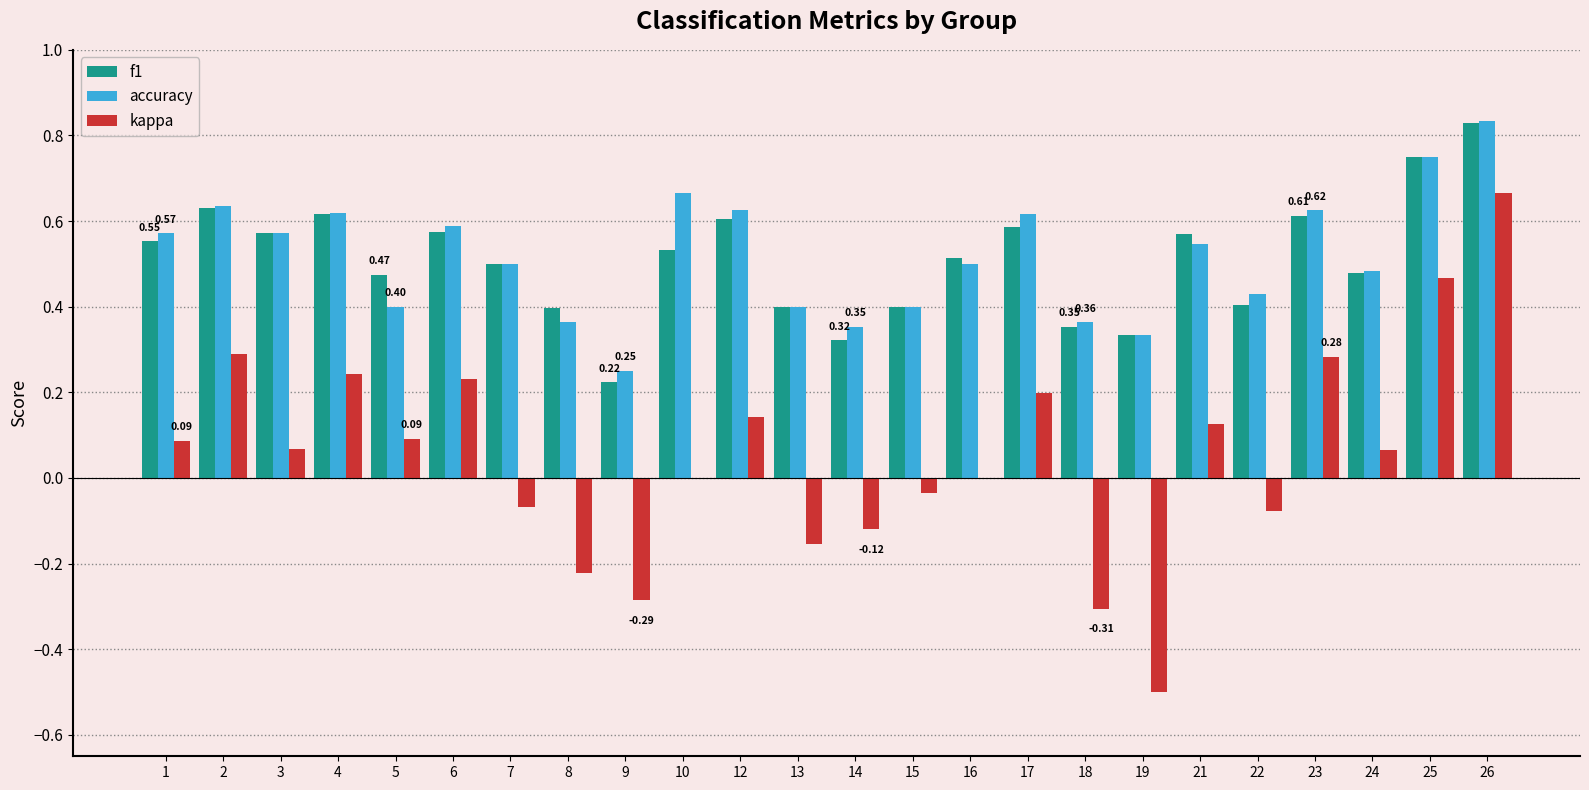

What is the sum of all accuracy values?

12.4